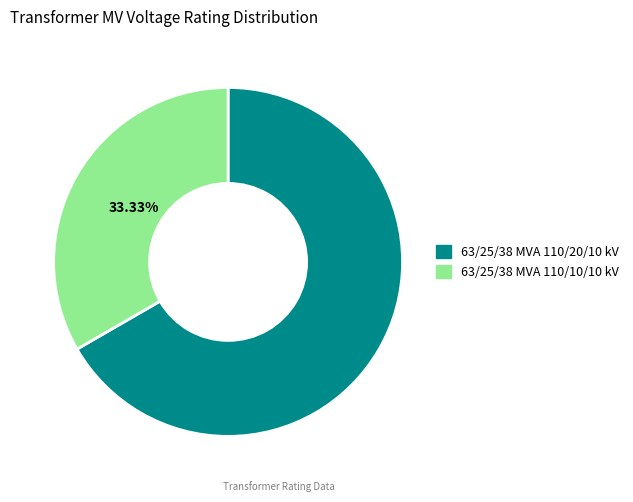

Which category accounts for the majority?

63/25/38 MVA 110/20/10 kV